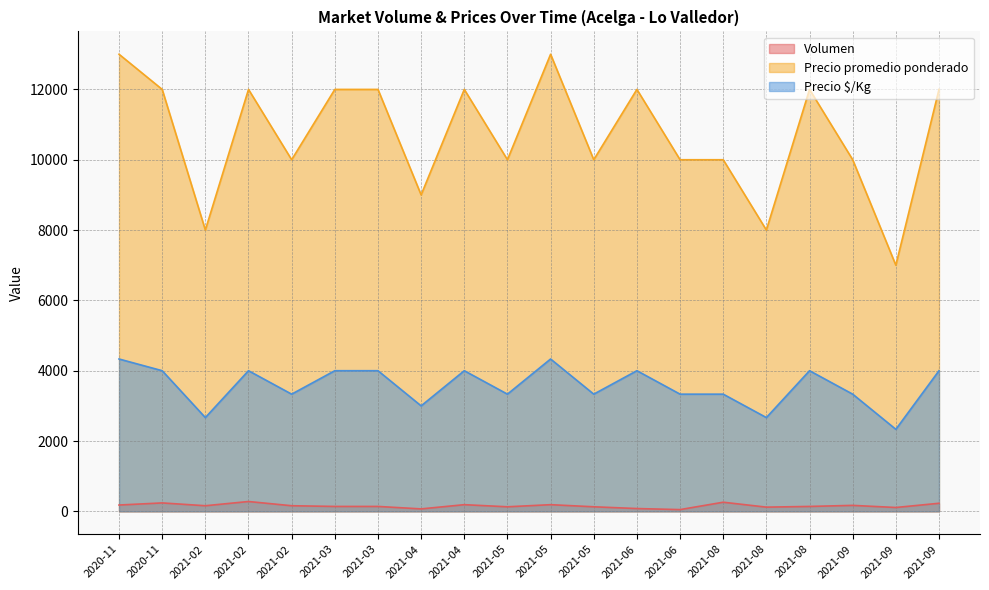

The value of Precio $/Kg at 2021-05 is 5212. True or false?

False